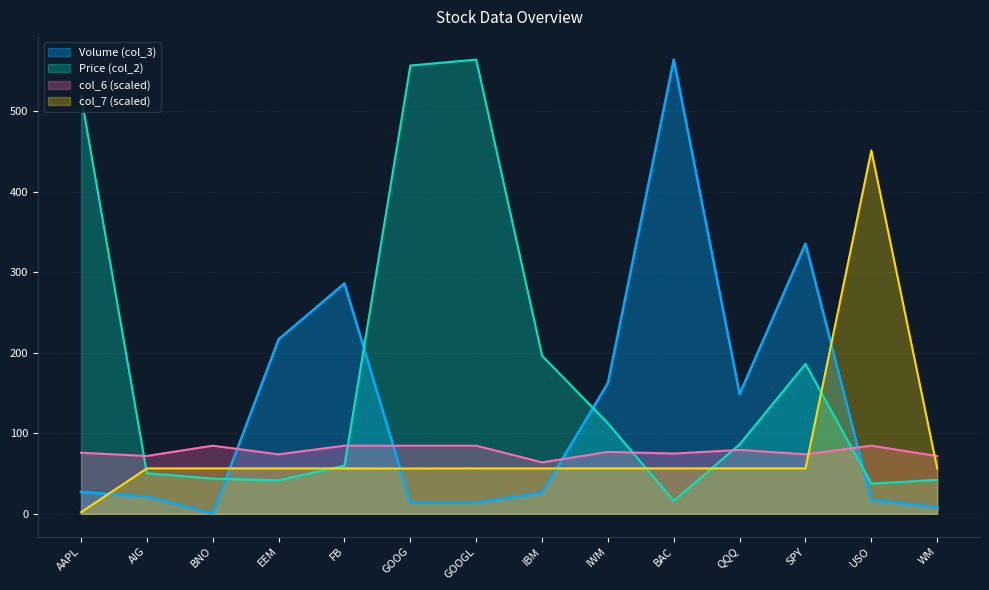

How many interior local peaks does the col_7 series have?

1